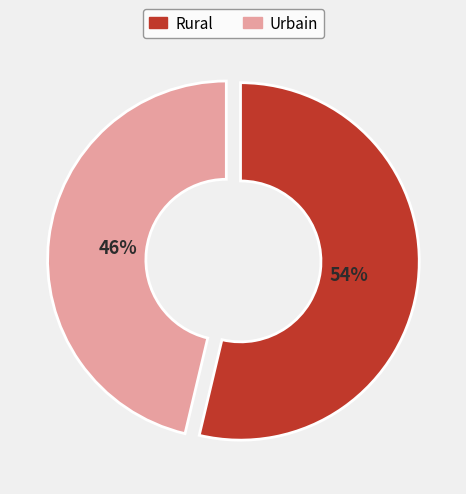

To the nearest percent, what portion does Rural represent?

54%